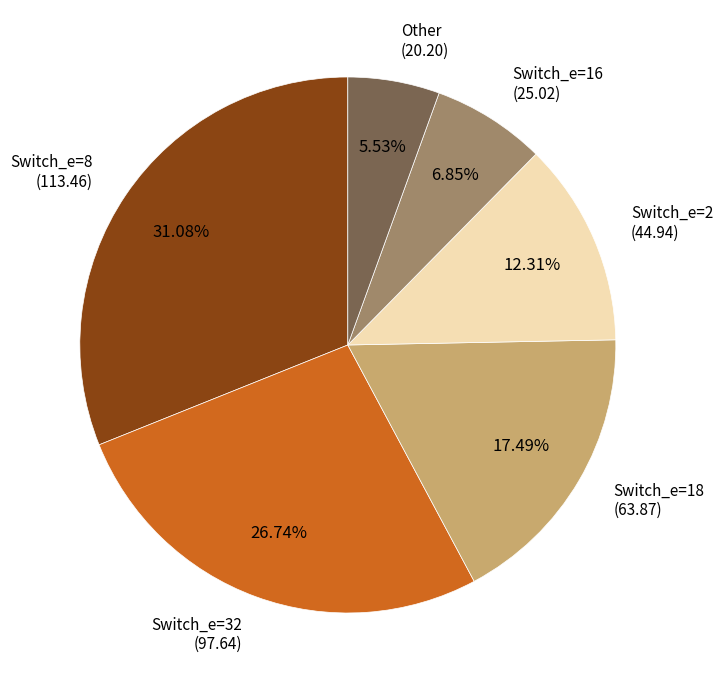

Rank the categories by value from lowest to highest.

Other (20.20), Switch_e=16 (25.02), Switch_e=2 (44.94), Switch_e=18 (63.87), Switch_e=32 (97.64), Switch_e=8 (113.46)